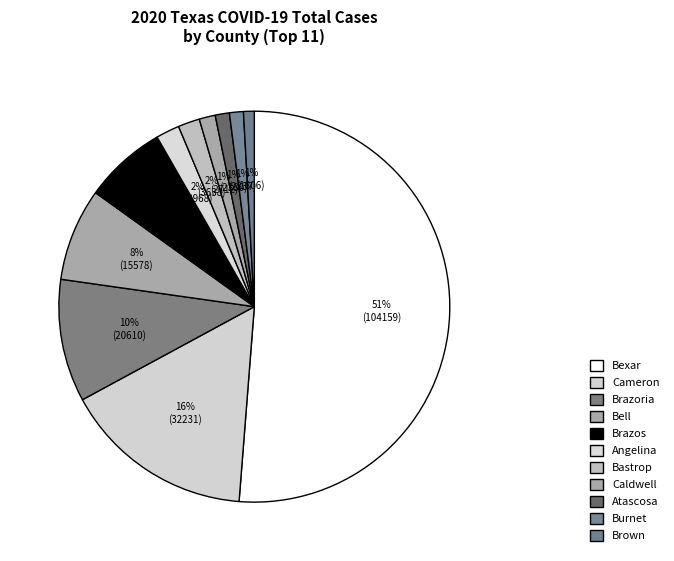

How many slices are in this pie chart?

11